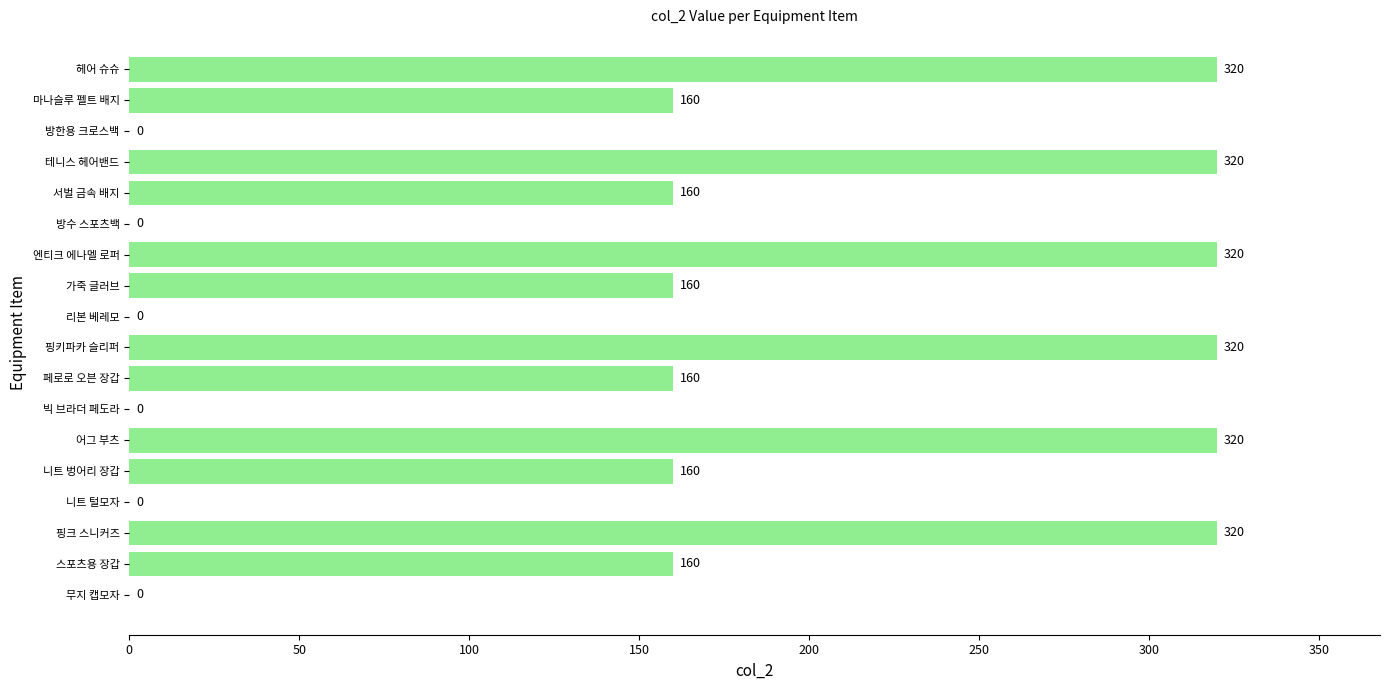

How many values are above zero?

12